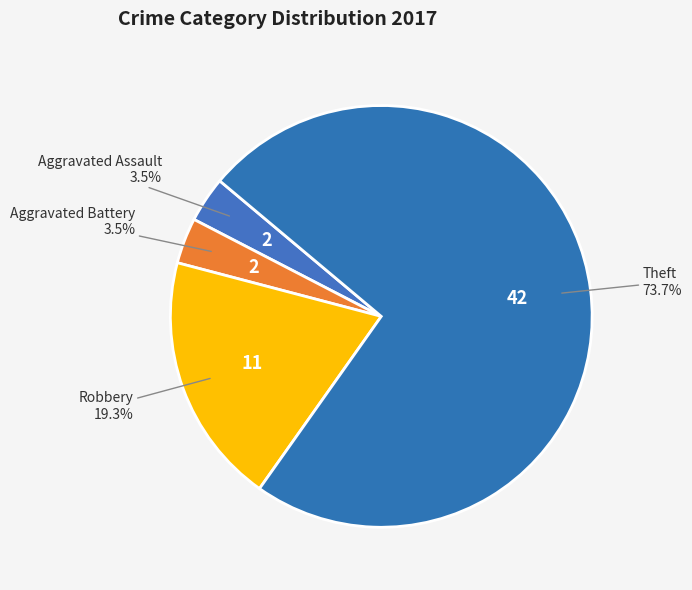

Which has a higher value, Theft or Aggravated Battery?

Theft